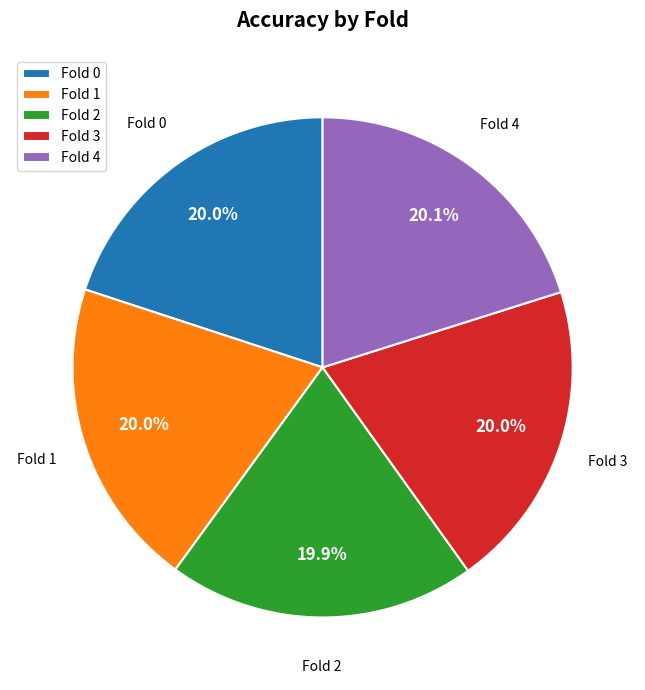

Does Fold 2 account for over 50% of the chart?

No